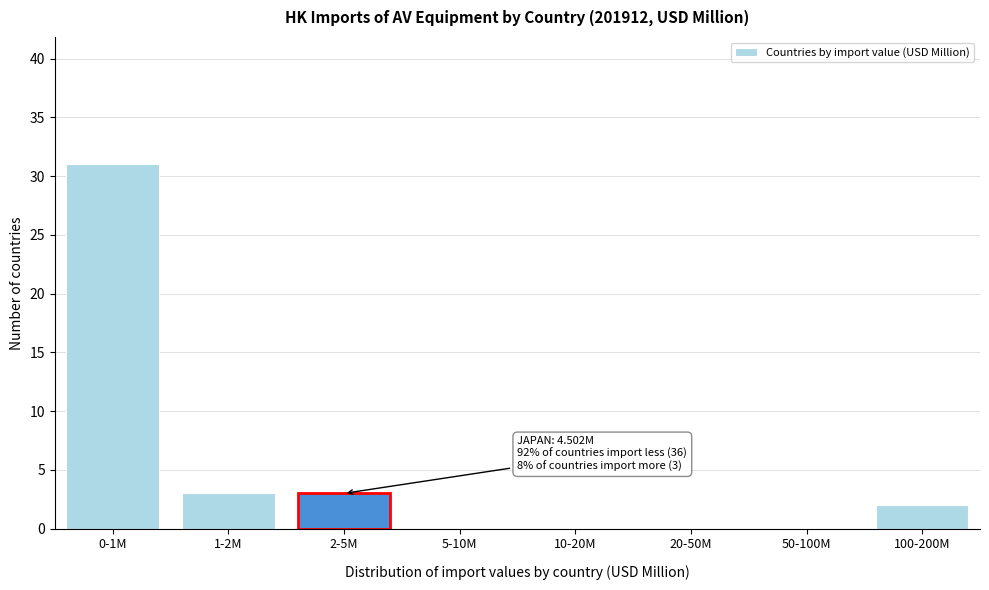

Reading left to right, list all the values displayed in this chart.

0-1M=31	1-2M=3	2-5M=3	5-10M=0	10-20M=0	20-50M=0	50-100M=0	100-200M=2